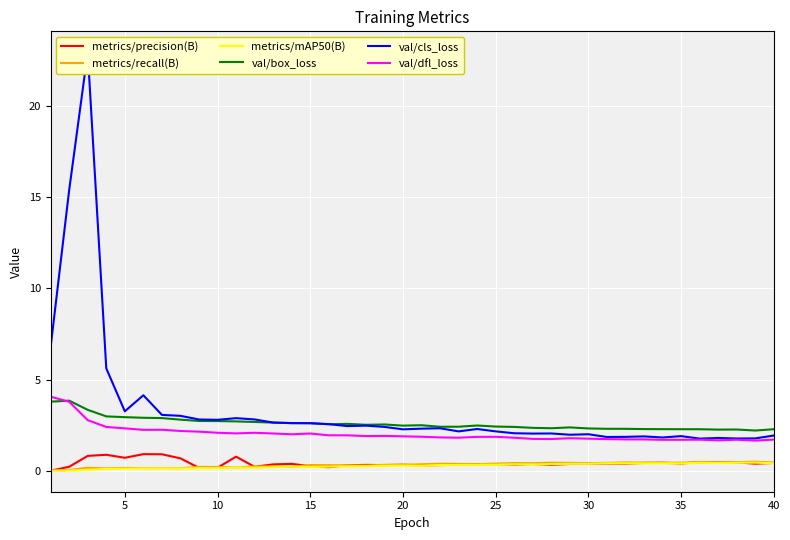

At how many categories does at least one series exceed 19?

1